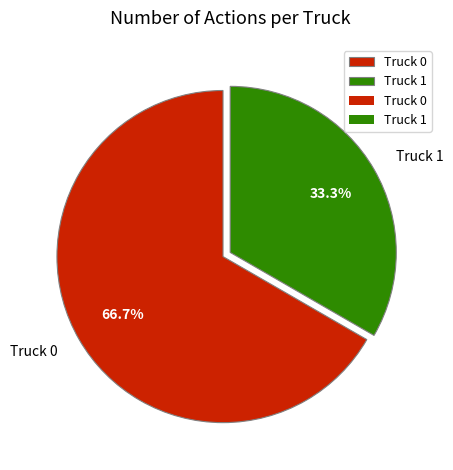

What is the smallest slice in the pie chart?

Truck 1